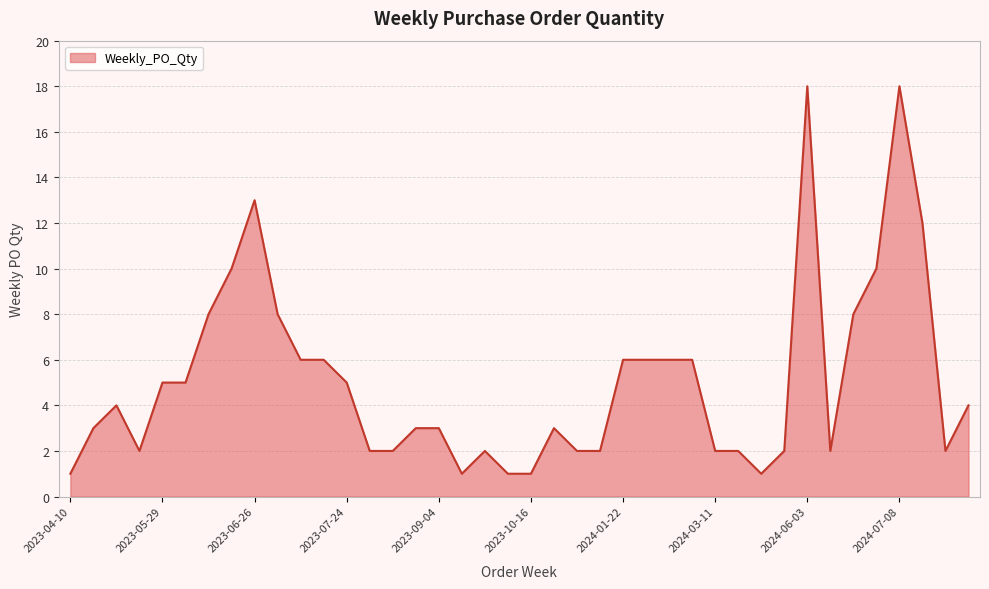

What is the maximum value shown in the chart?

18